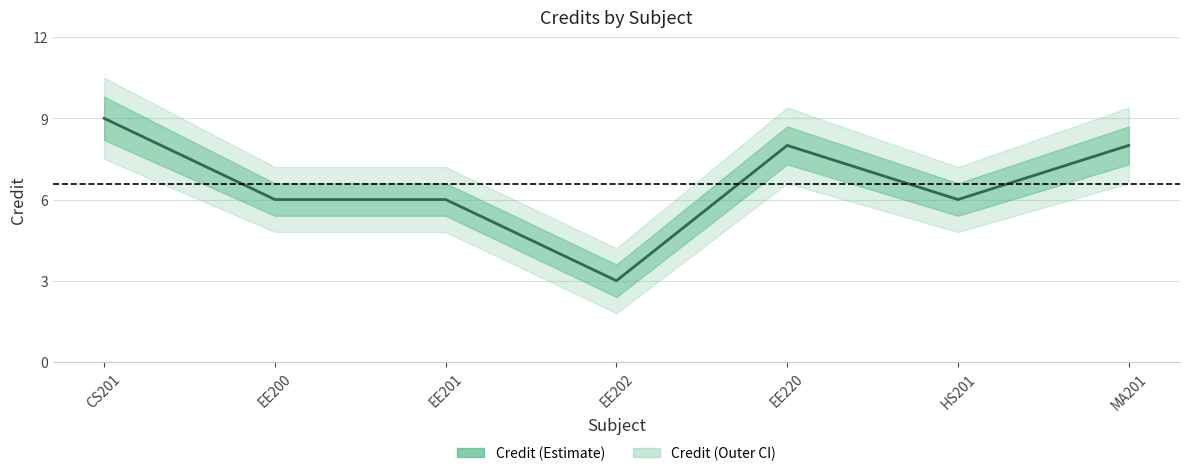

Count the values in the range 6 to 8.

5